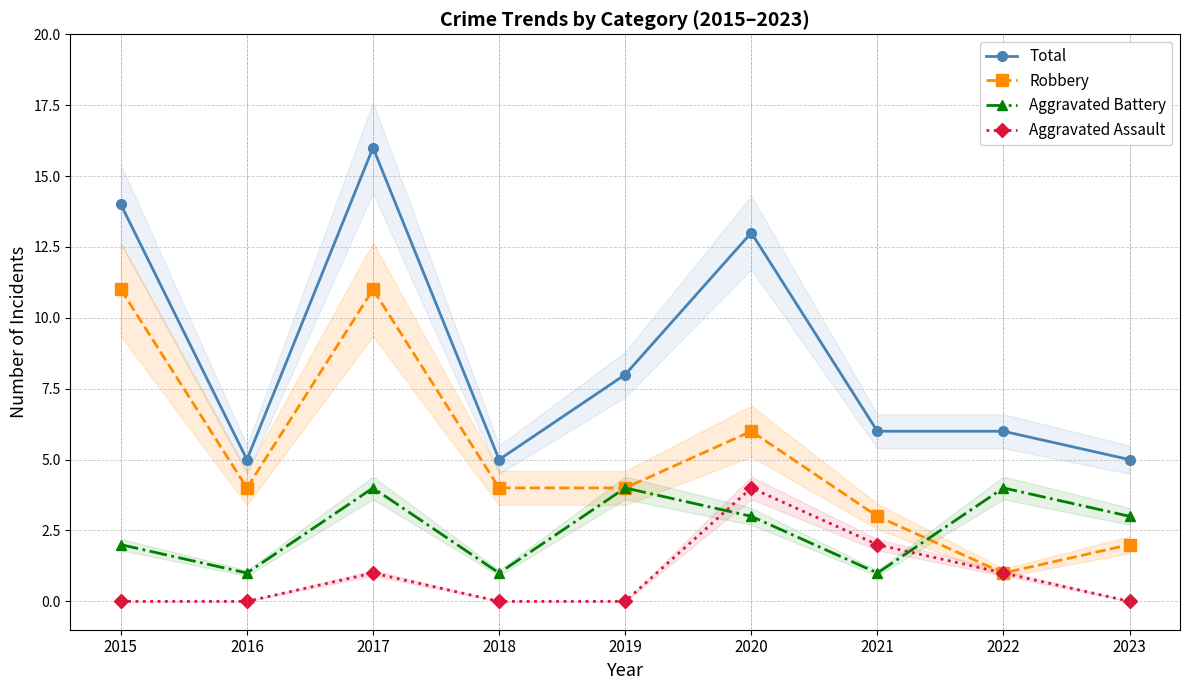

True or false: Total and Robbery cross at least once.

False